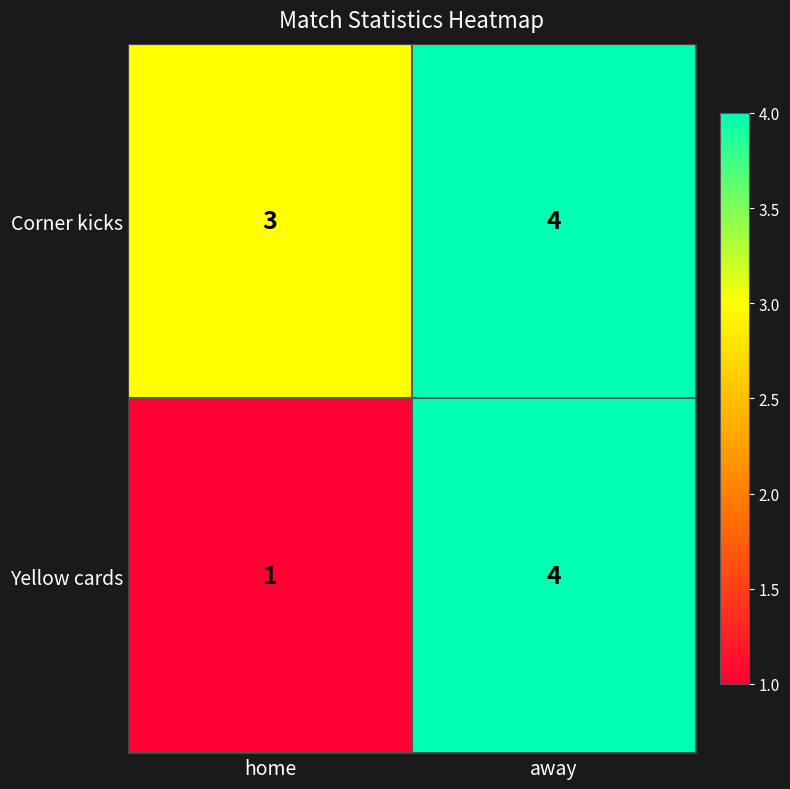

At home, list the series in order from smallest to largest.

Yellow cards, Corner kicks